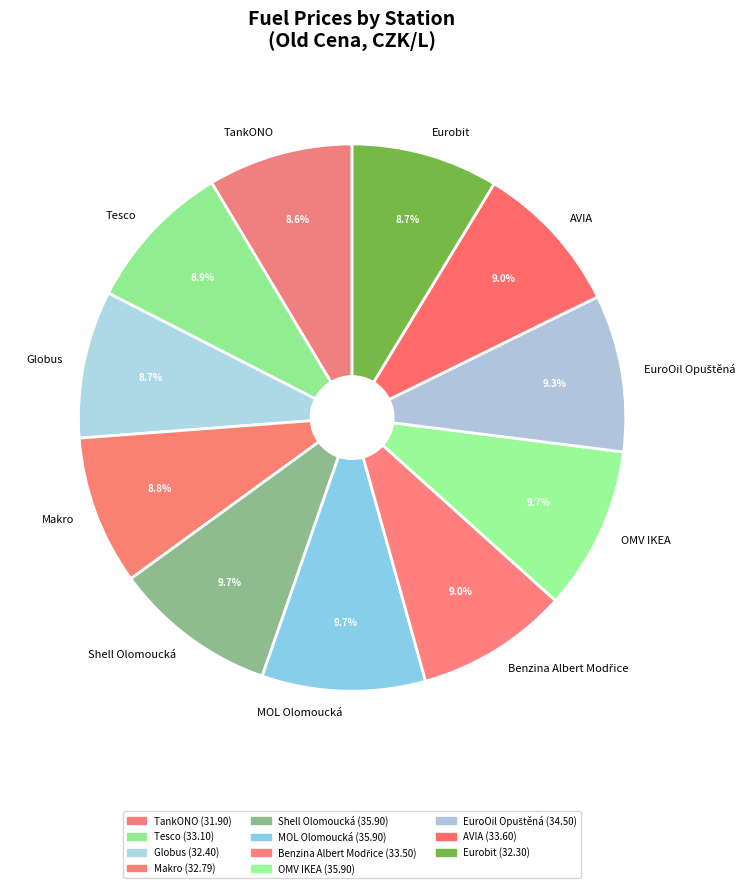

What percentage do Makro and Globus together represent?

17.5%